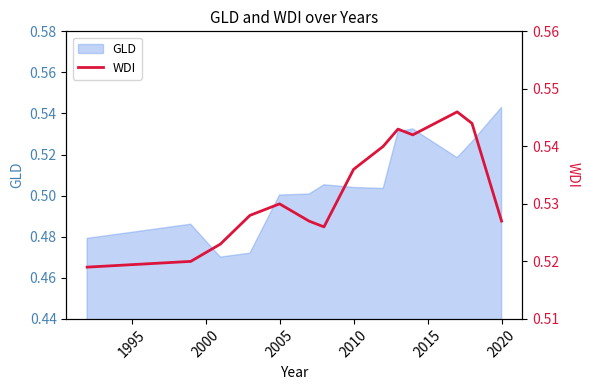

Which category has the highest value in the GLD series?

2020